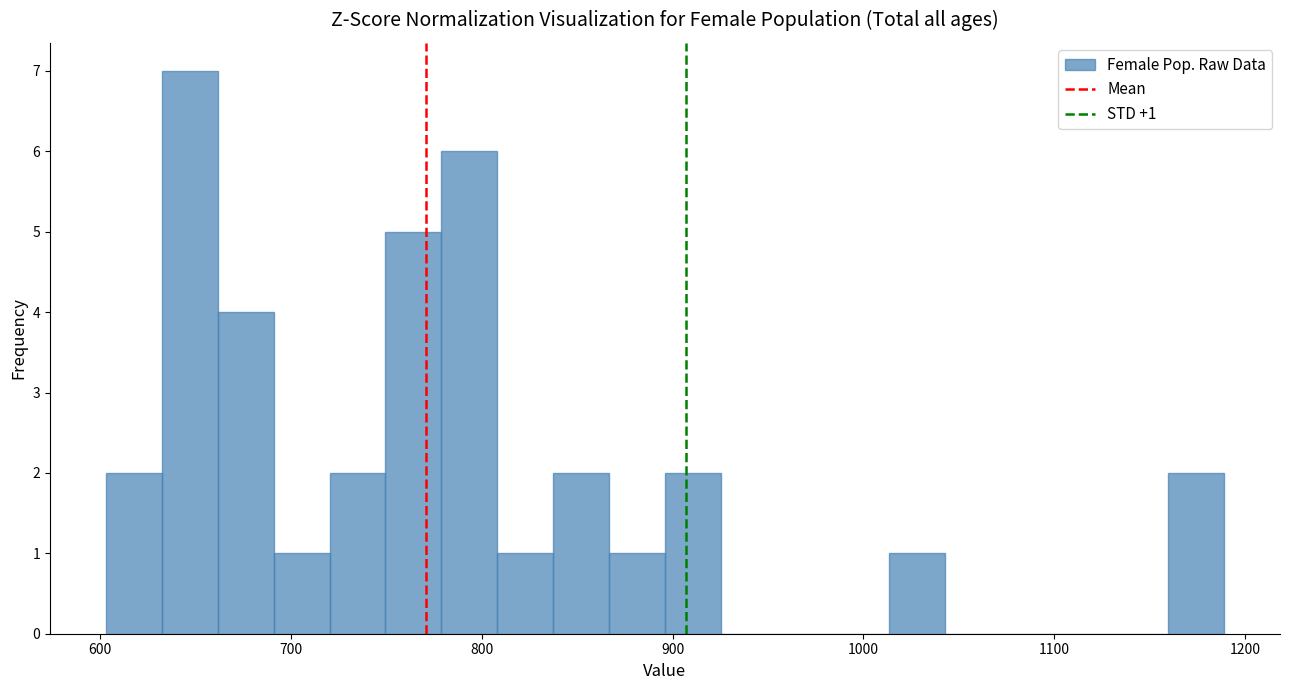

Around what value on the x-axis is the tallest bar? Give the approximate position of its centre, as read against the axis.

650